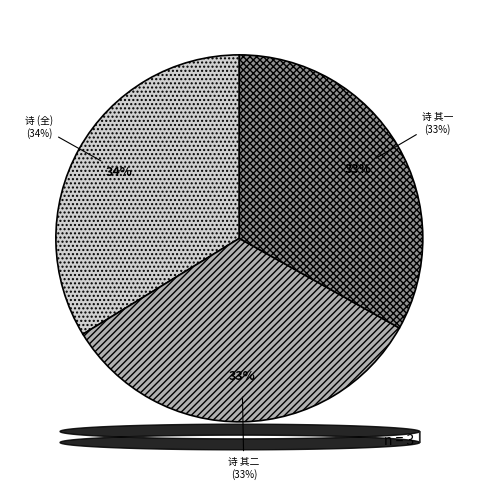

Which has a higher value, 游灵岩谒杜清献读书处次方石先生韵 or 游灵岩谒杜清献读书处次方石先生韵 其二?

游灵岩谒杜清献读书处次方石先生韵